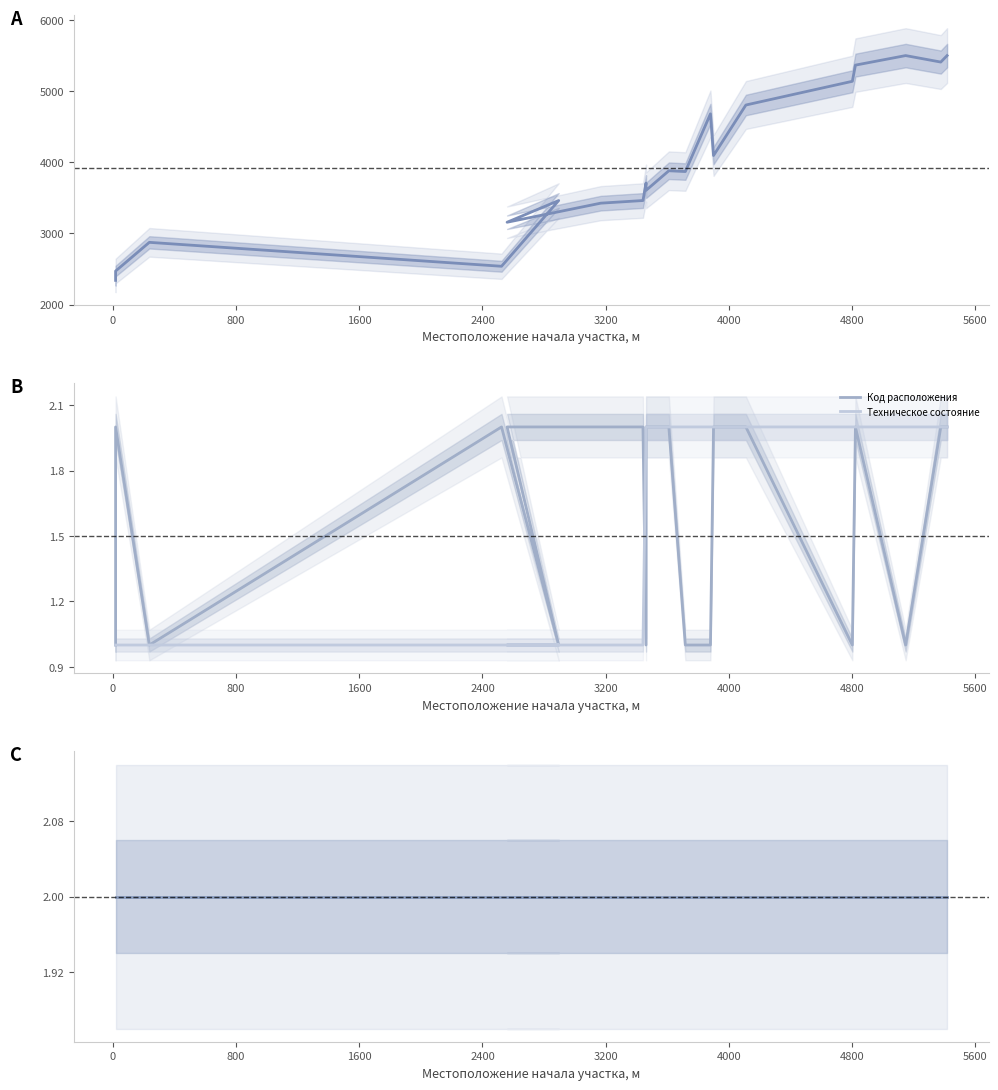

Is it true that Техническое состояние equals 3 at 13?

False